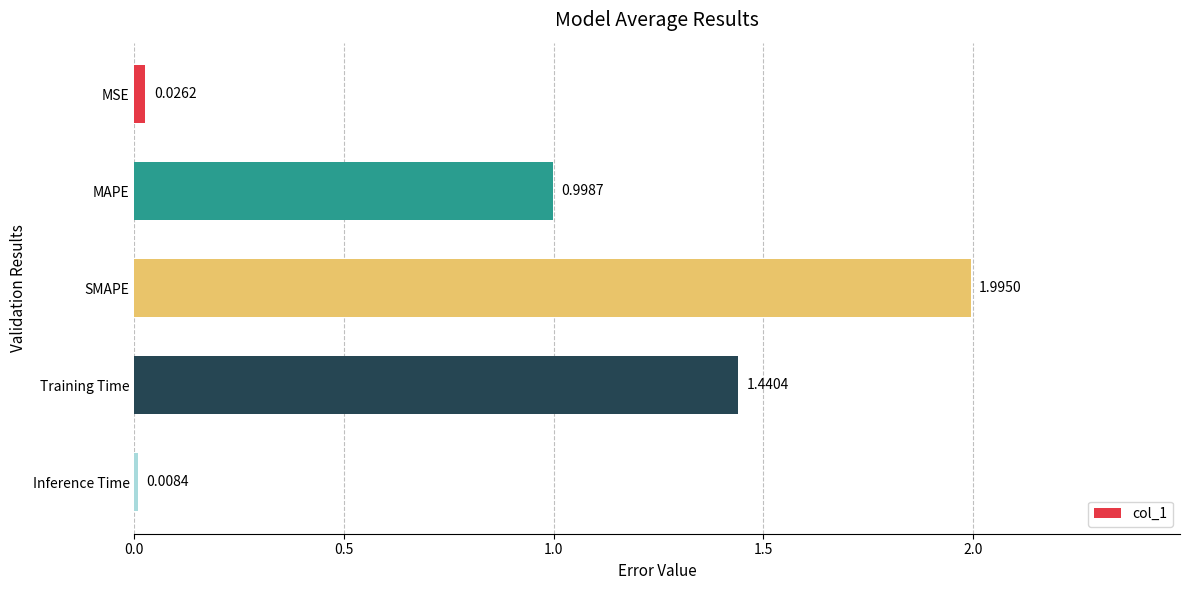

Which has a higher value, Inference Time or Training Time?

Training Time